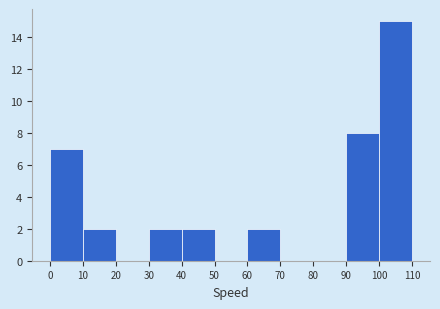

Which range on the x-axis has the tallest bar?

100 to 110